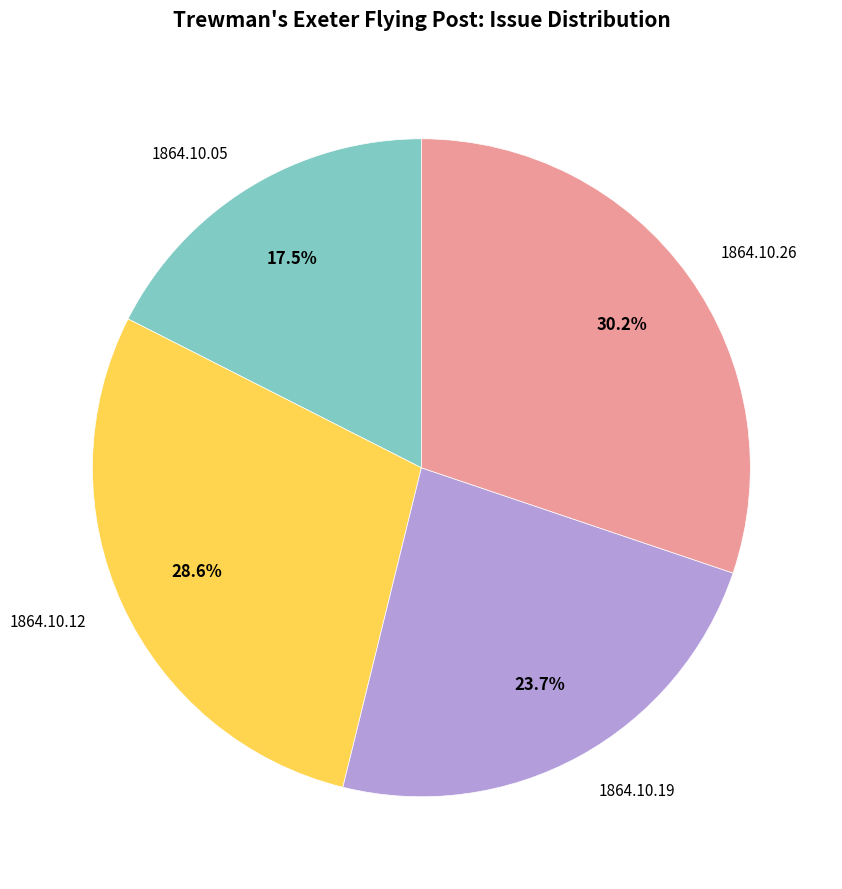

To the nearest percent, what is the combined percentage of 1864.10.12 and 1864.10.19?

52%